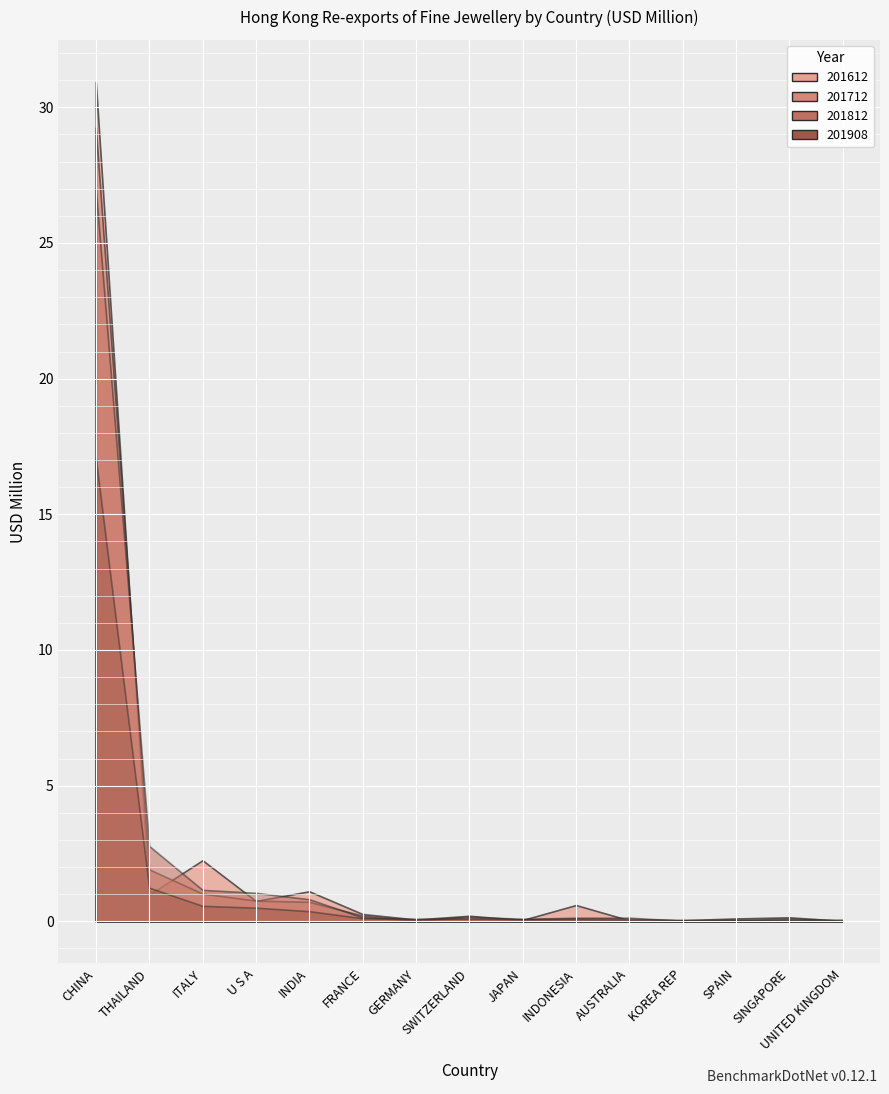

What are all the series names shown in the legend?

201612, 201712, 201812, 201908